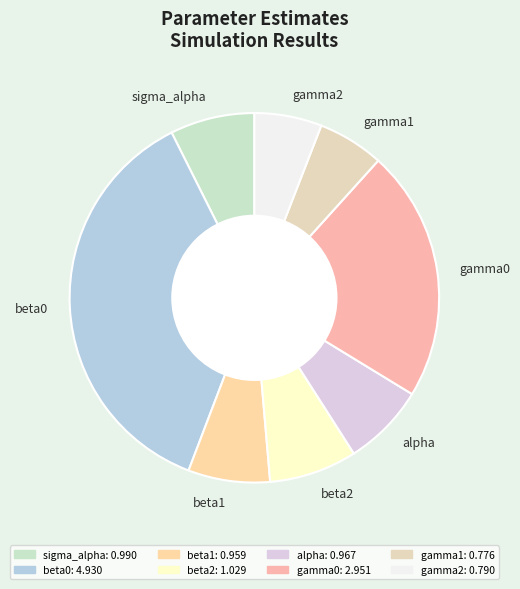

Between gamma0 and gamma2, which is larger?

gamma0